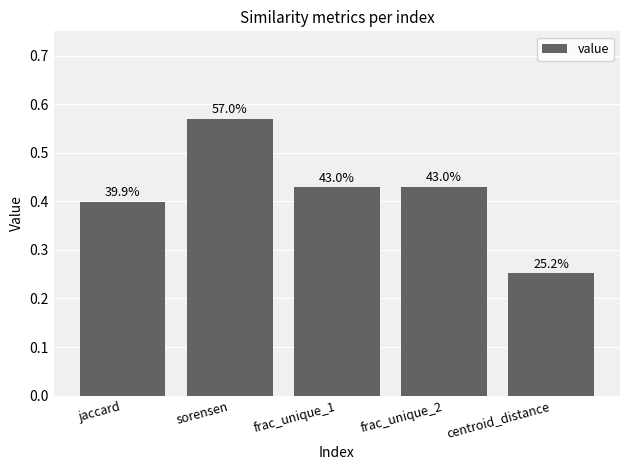

Does the chart contain any negative values?

No